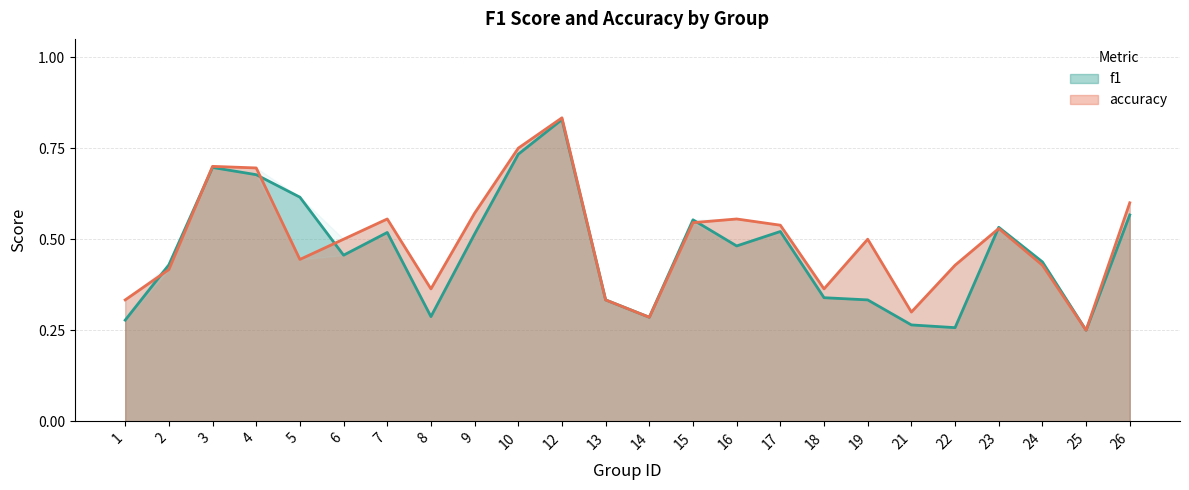

True or false: accuracy has a value of 0.8 at 10.

True